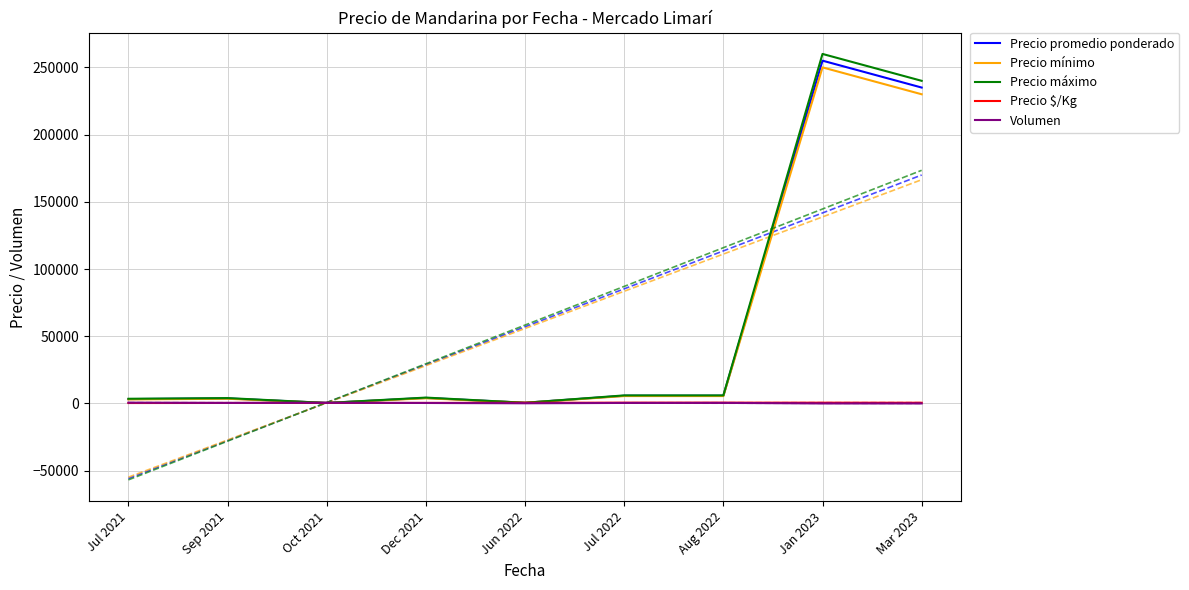

The value of Precio mínimo at Aug 2022 is 8100.1. True or false?

False